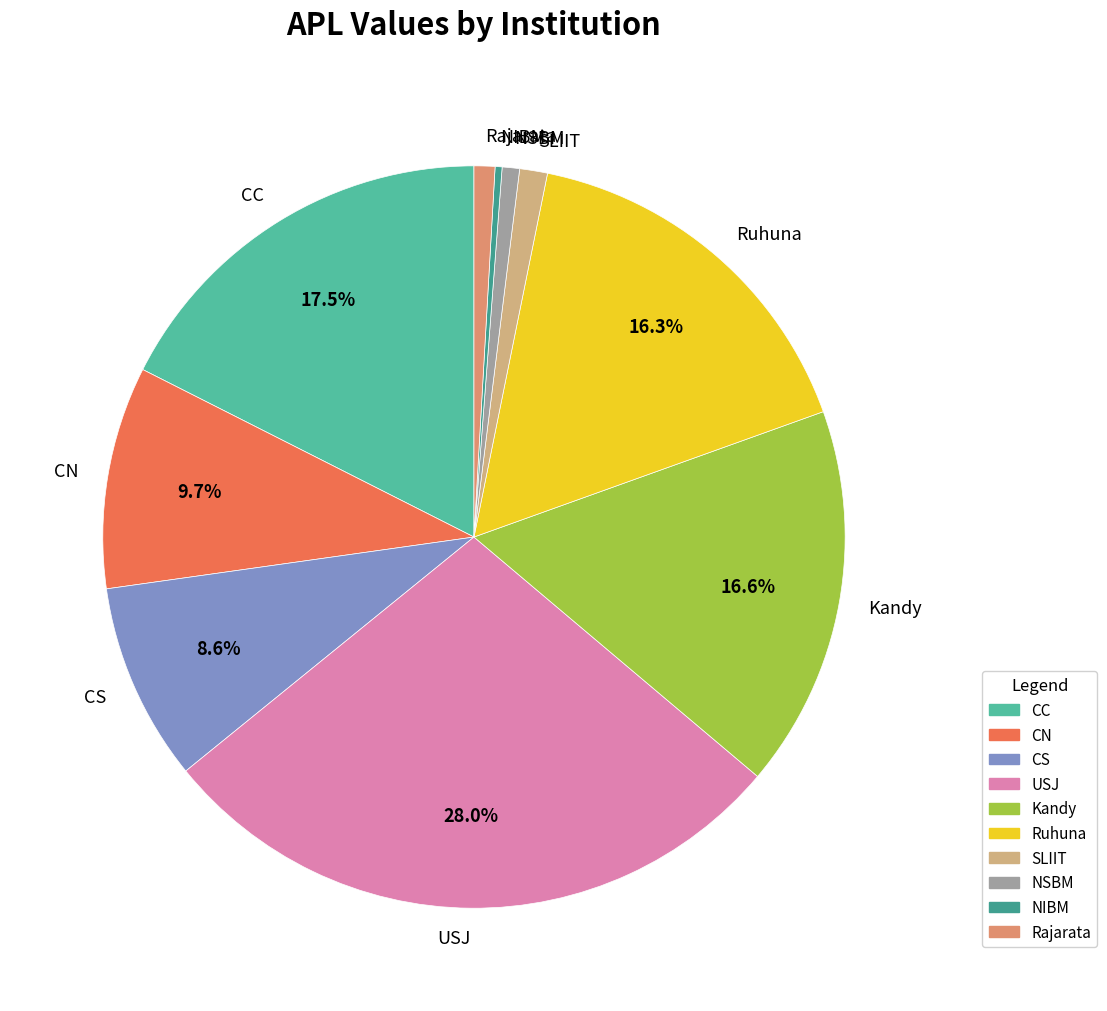

Is there any slice that represents more than half of the pie?

No